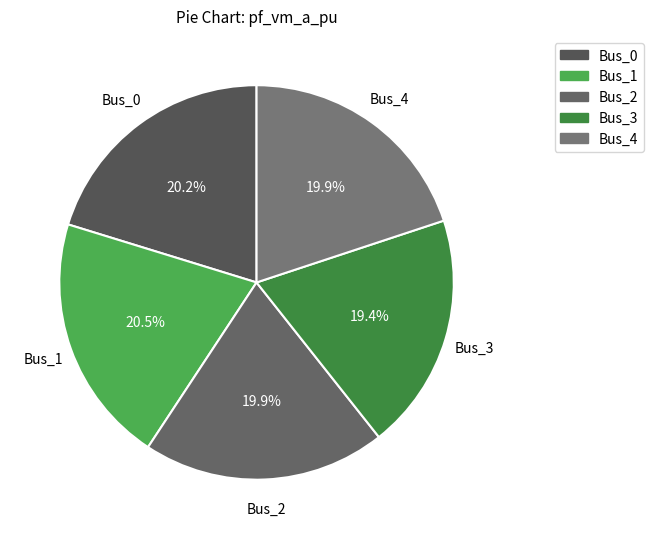

Which category has the smallest portion of the pie?

Bus_3